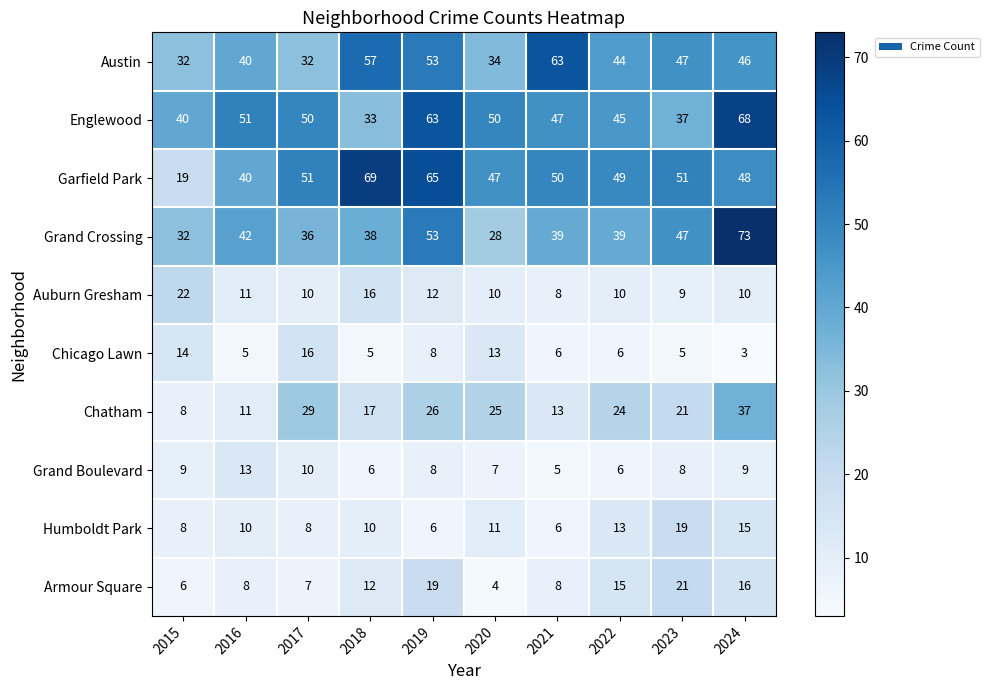

Which series has the largest total across all categories?

Garfield Park